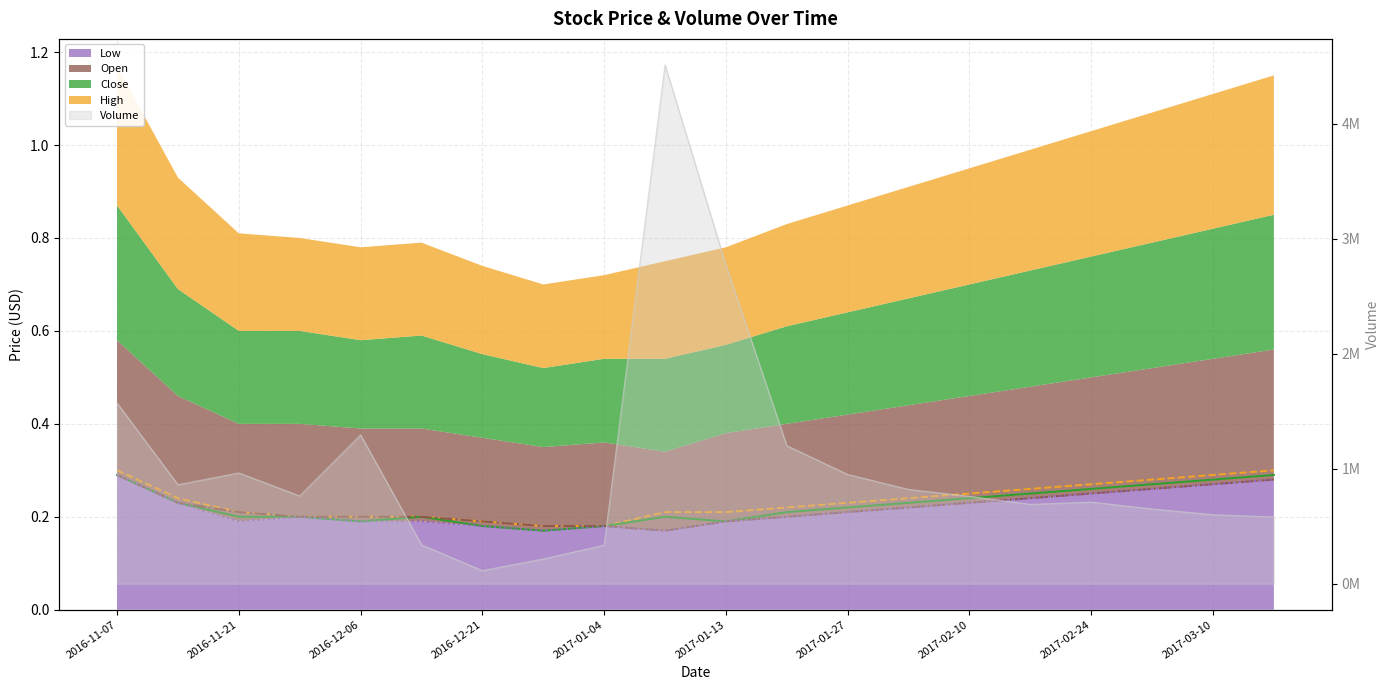

True or false: High line and Close line cross at least once.

False